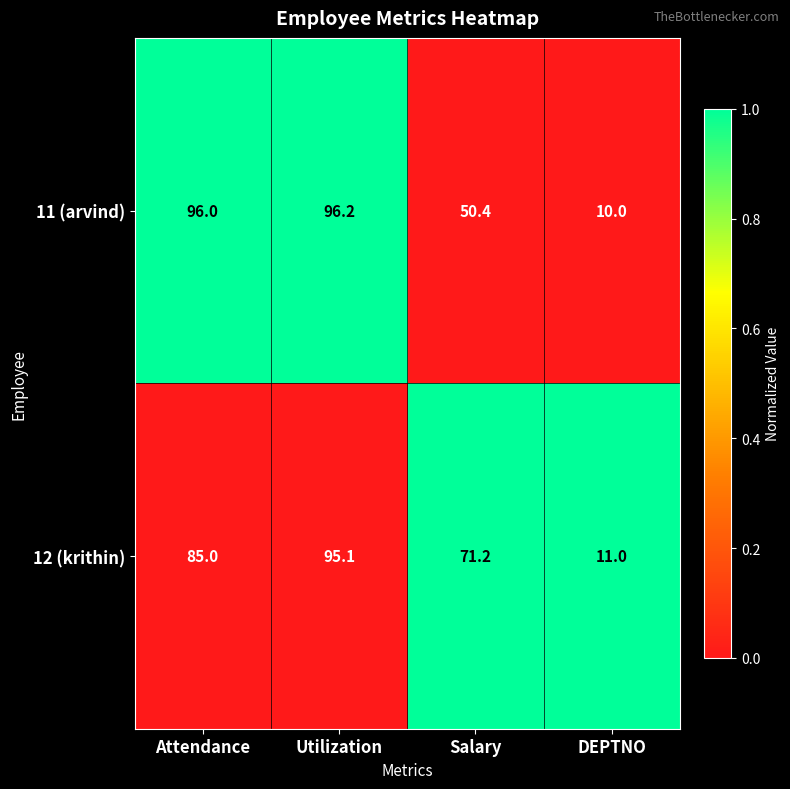

Reading right to left, list all the values displayed in this chart.

11 (arvind): DEPTNO=10.0	Salary=50.4	Utilization=96.2	Attendance=96.0
12 (krithin): DEPTNO=11.0	Salary=71.2	Utilization=95.1	Attendance=85.0